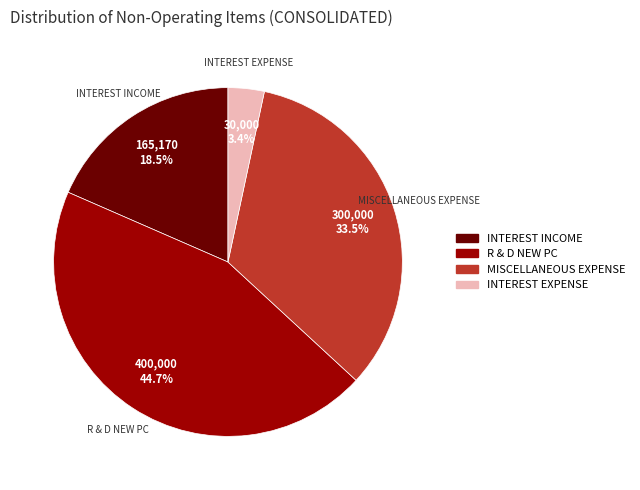

Rank the categories by value from highest to lowest.

R & D NEW PC, MISCELLANEOUS EXPENSE, INTEREST INCOME, INTEREST EXPENSE